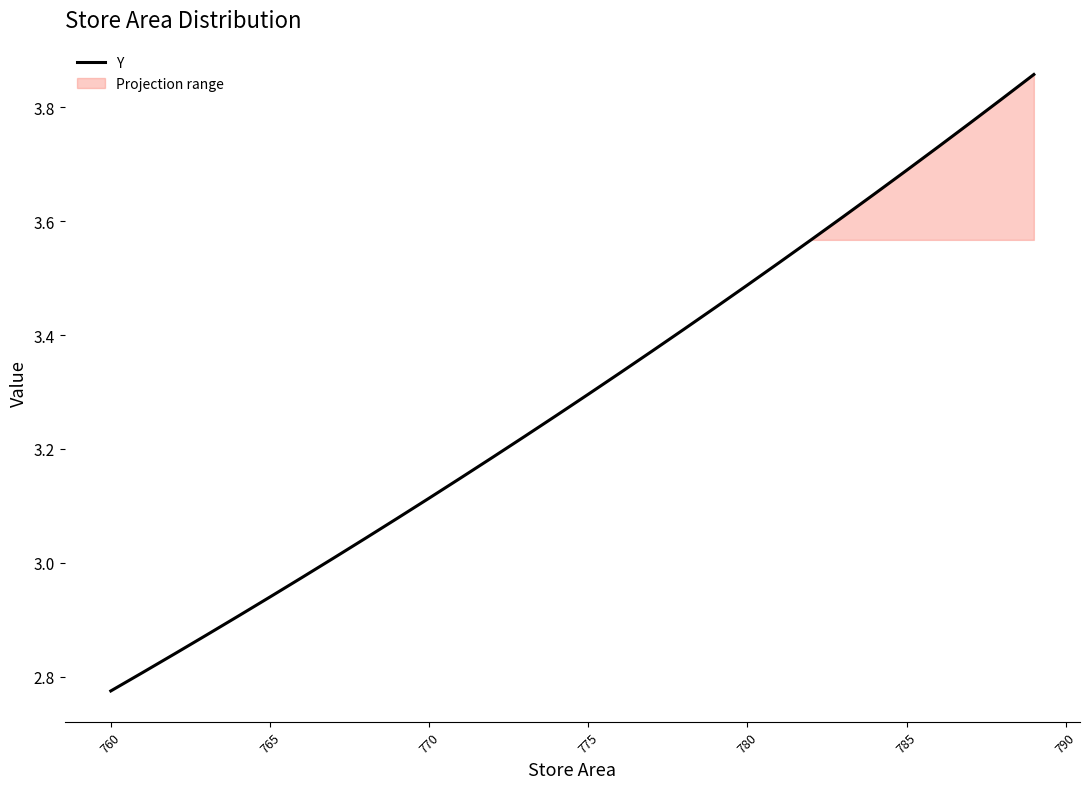

The Y series shows 3.7 at 785. True or false?

True